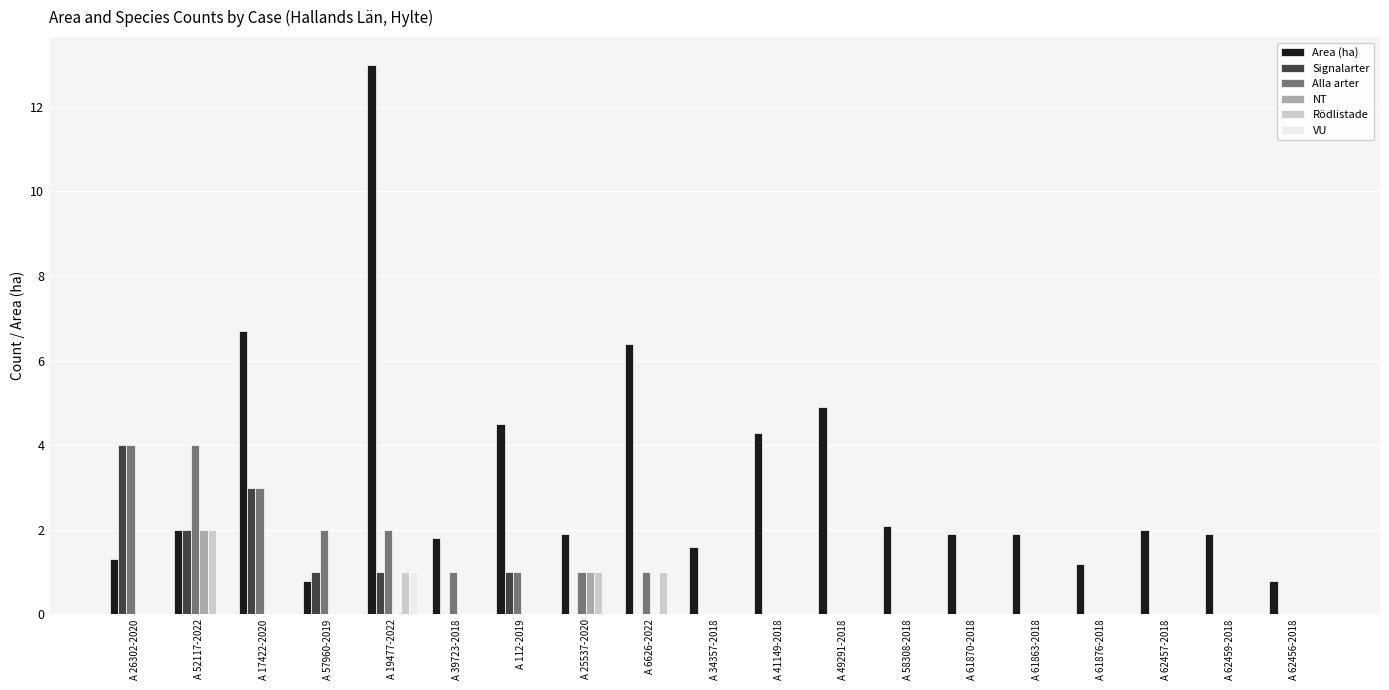

What are all the series names shown in the legend?

Area (ha), Signalarter, Alla arter, NT, Rödlistade, VU